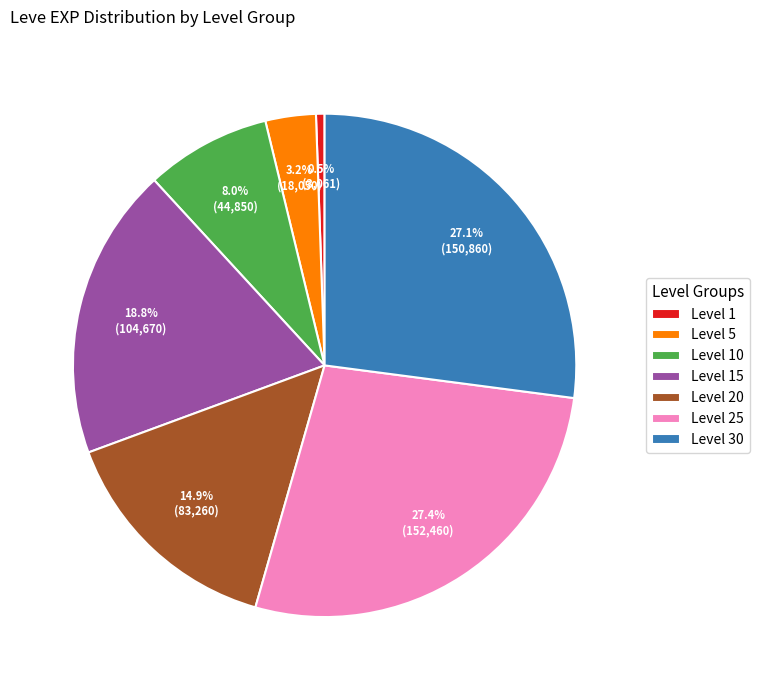

Does any single category account for the majority?

No